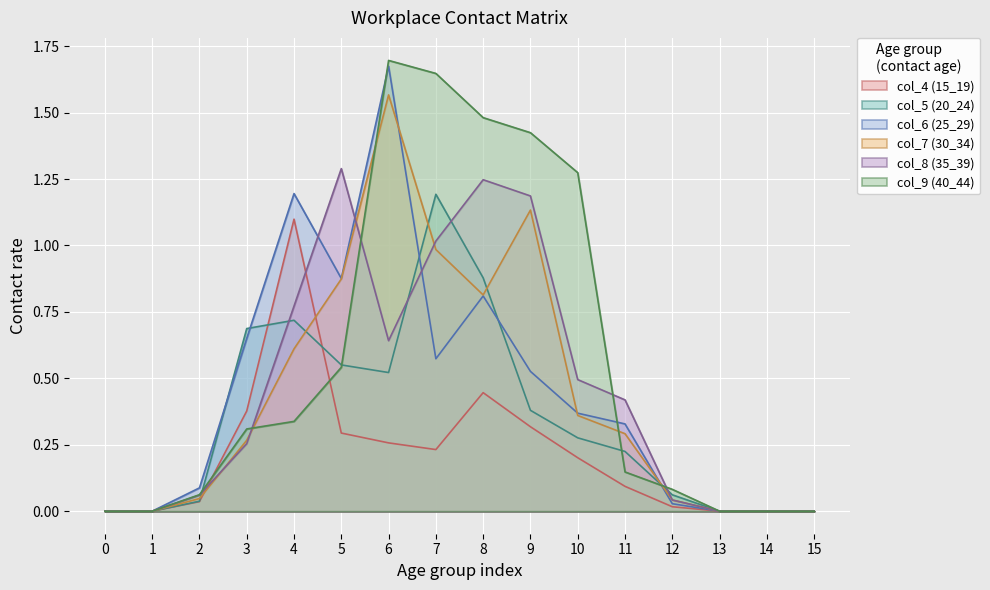

What are all the series names shown in the legend?

col_4 (15_19), col_5 (20_24), col_6 (25_29), col_7 (30_34), col_8 (35_39), col_9 (40_44)